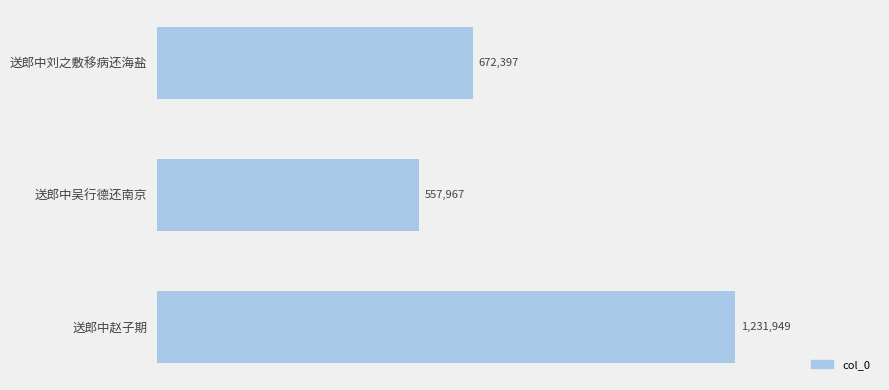

Does the chart contain any negative values?

No